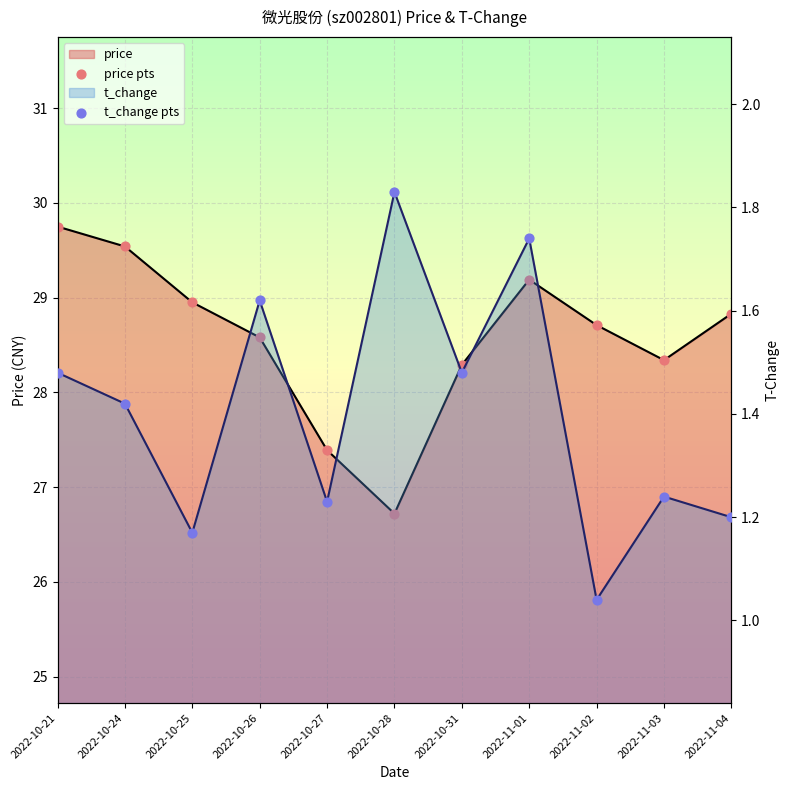

Is the value of price at 2022-10-28 greater than the value of t_change at 2022-10-25?

Yes